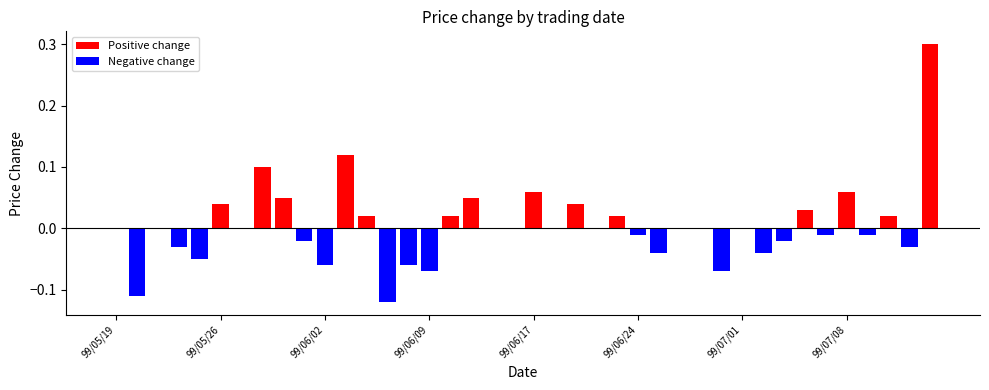

What is the sum of all values?

0.2